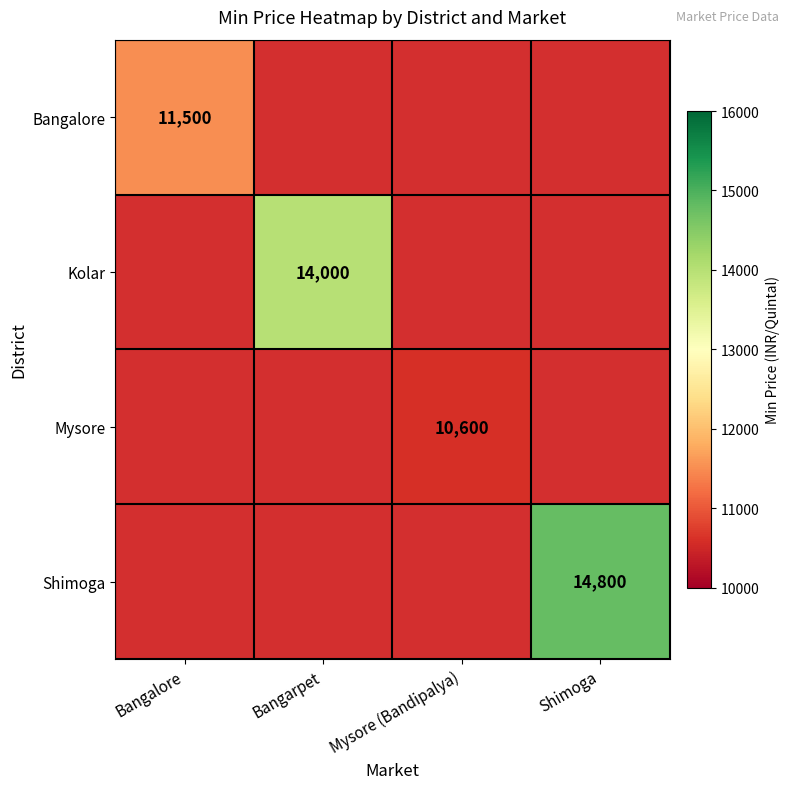

At which category does the chart reach its minimum across all series?

Mysore (Bandipalya)